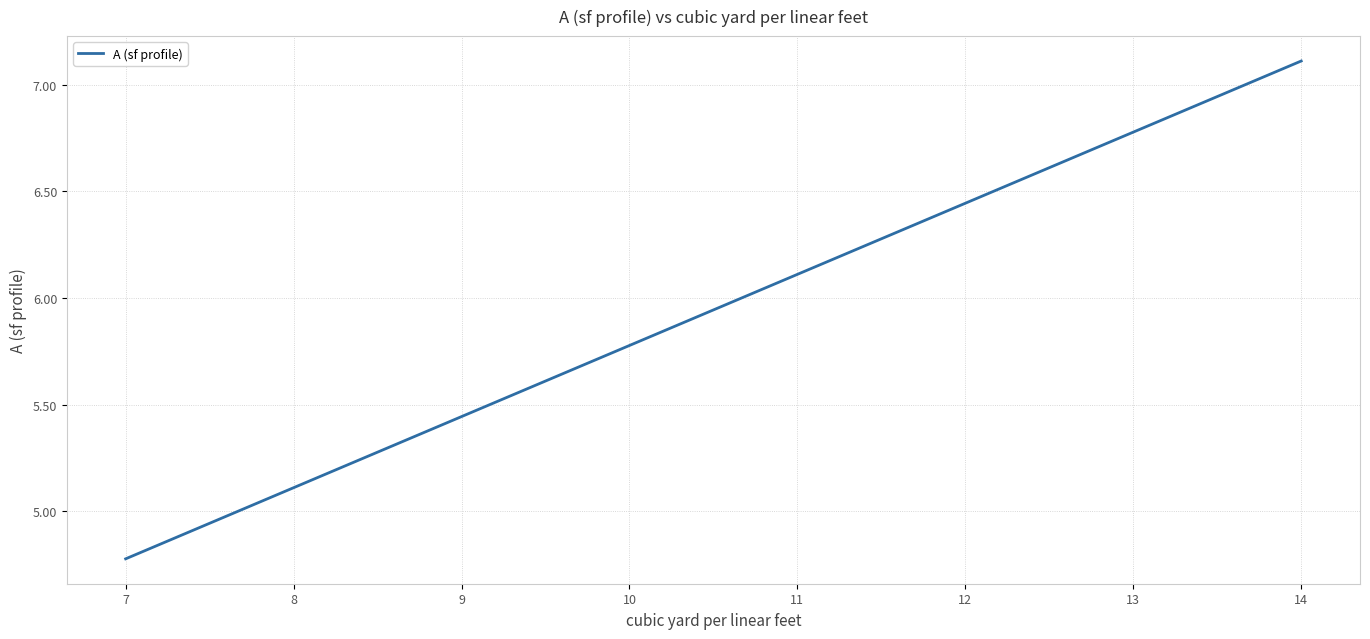

What is the sum of all values?

47.6